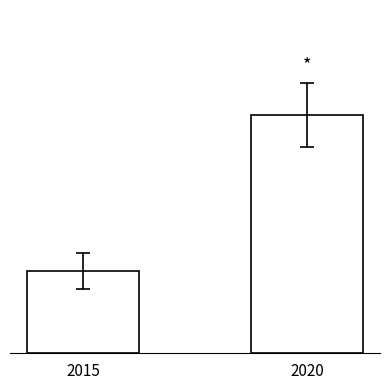

Are the bars horizontal?

No